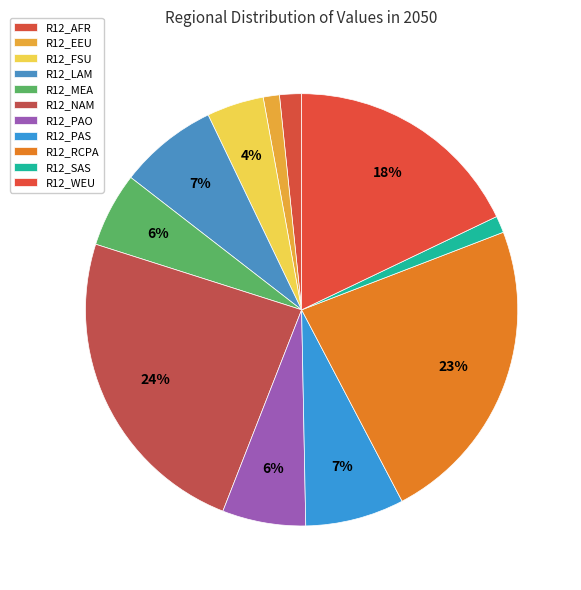

Count the number of slices in the pie.

11